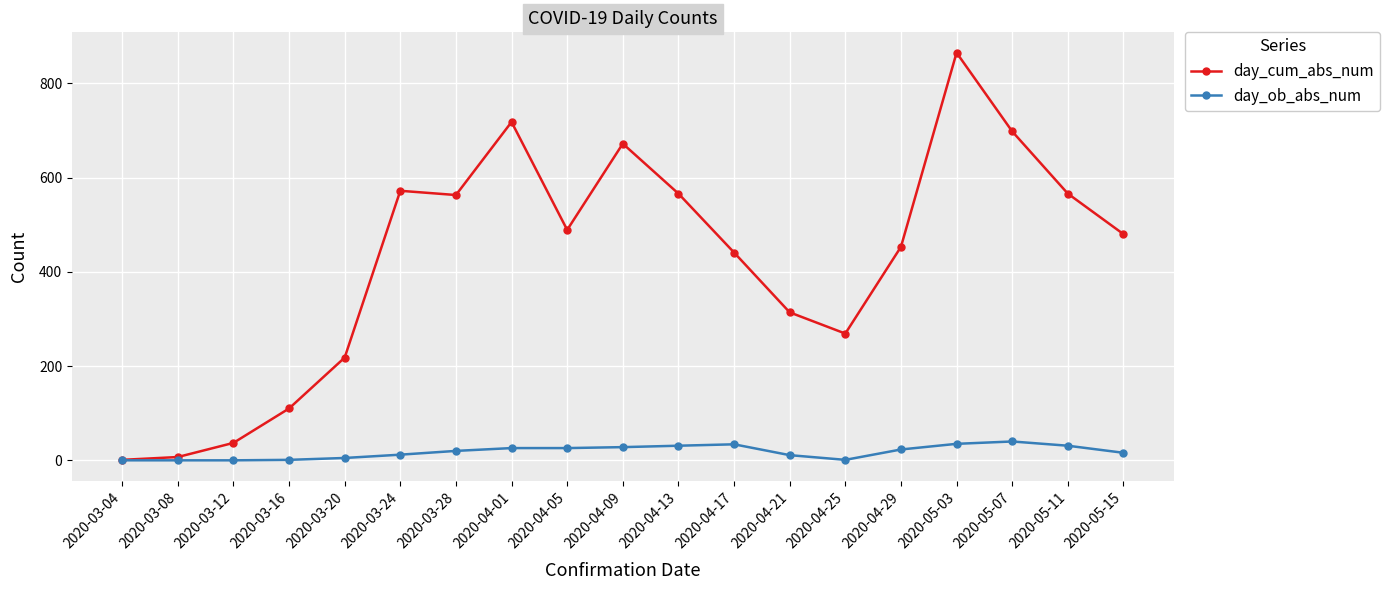

At 2020-04-29, list the series in order from largest to smallest.

day_cum_abs_num, day_ob_abs_num